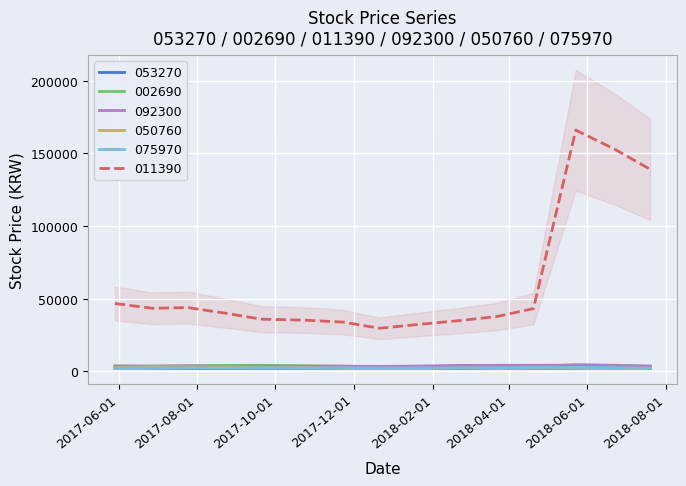

True or false: 002690 has more than 1 interior local peaks.

True